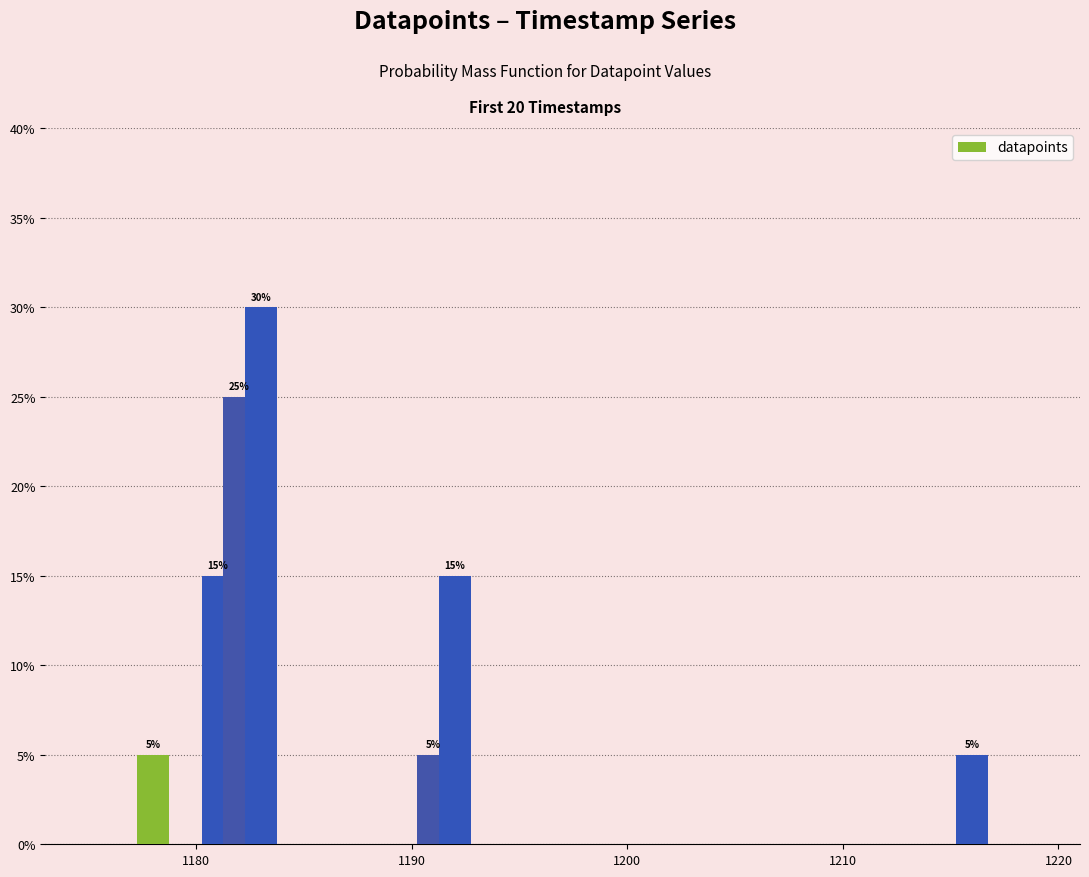

Count the values in the range 5 to 25.

6